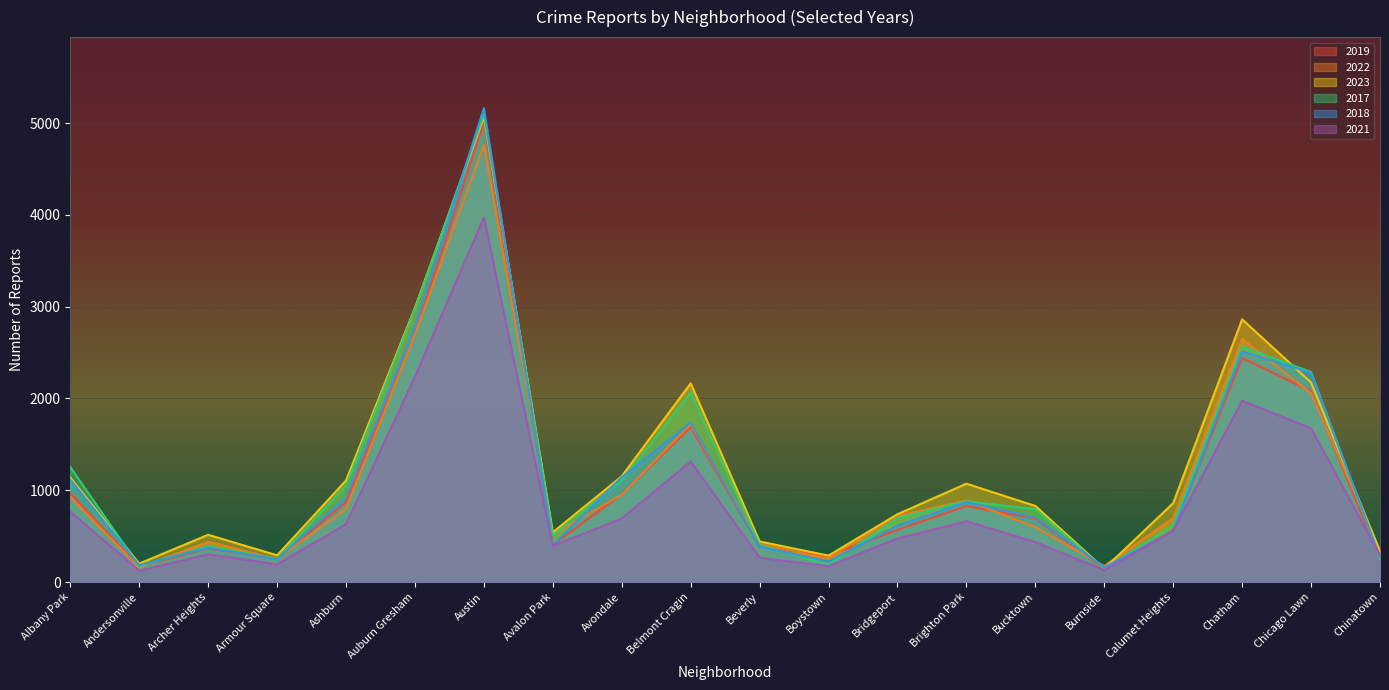

How many interior local valleys does the 2018 series have?

5